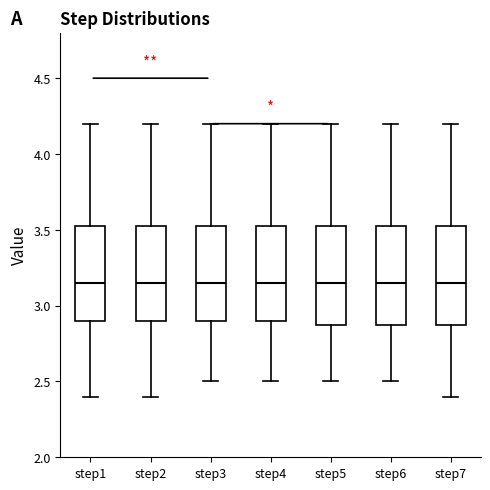

Reading left to right, read every box against the y-axis: the position of its median line, the range the box covers, and the ends of its whiskers. The values are not printed on the chart, so give them approximately, as read against the axis.

step1: median 3.15, box 2.90 to 3.55, whiskers 2.40 to 4.20
step2: median 3.15, box 2.90 to 3.55, whiskers 2.40 to 4.20
step3: median 3.15, box 2.90 to 3.55, whiskers 2.50 to 4.20
step4: median 3.15, box 2.90 to 3.55, whiskers 2.50 to 4.20
step5: median 3.15, box 2.90 to 3.55, whiskers 2.50 to 4.20
step6: median 3.15, box 2.90 to 3.55, whiskers 2.50 to 4.20
step7: median 3.15, box 2.90 to 3.55, whiskers 2.40 to 4.20